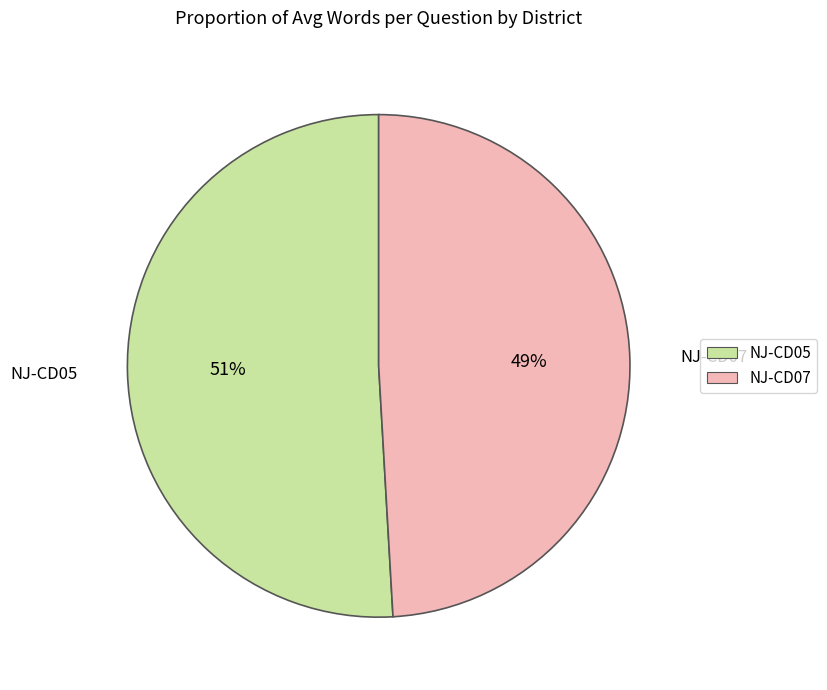

Rank the categories by value from lowest to highest.

NJ-CD07, NJ-CD05